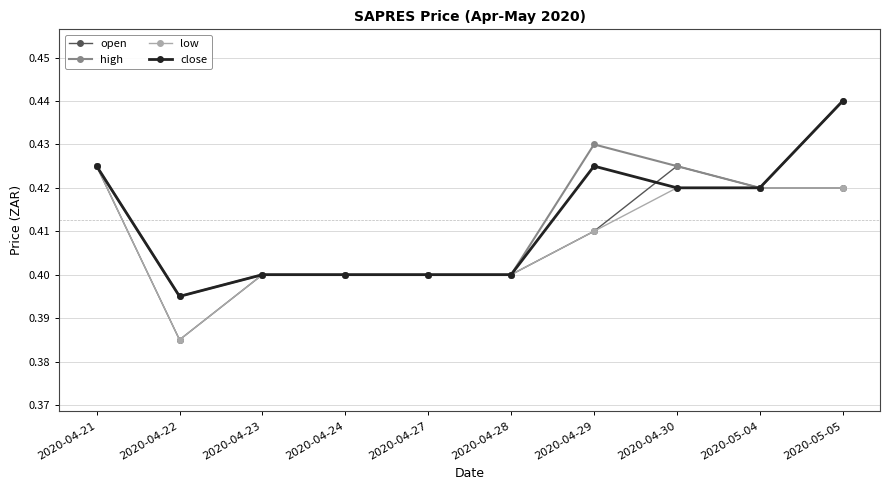

At which label is high closest to 0?

2020-04-22